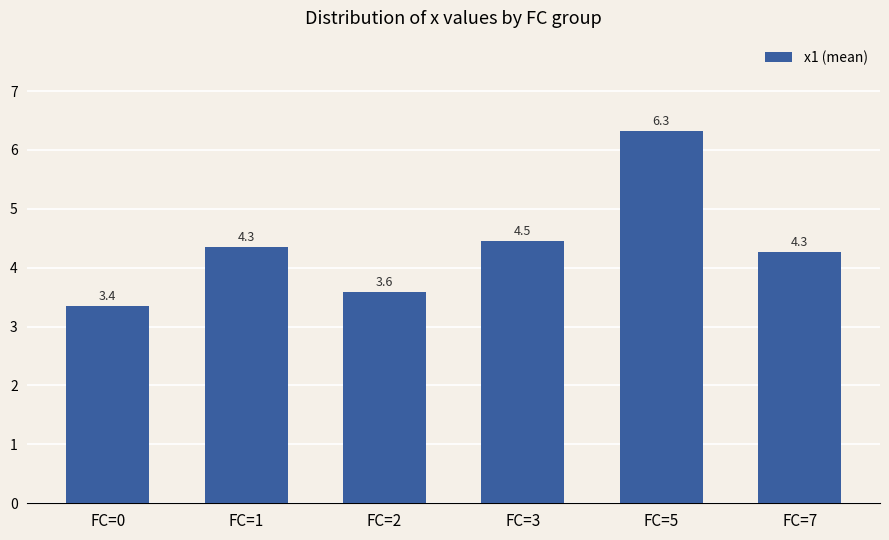

Between FC=2 and FC=7, which is larger?

FC=7